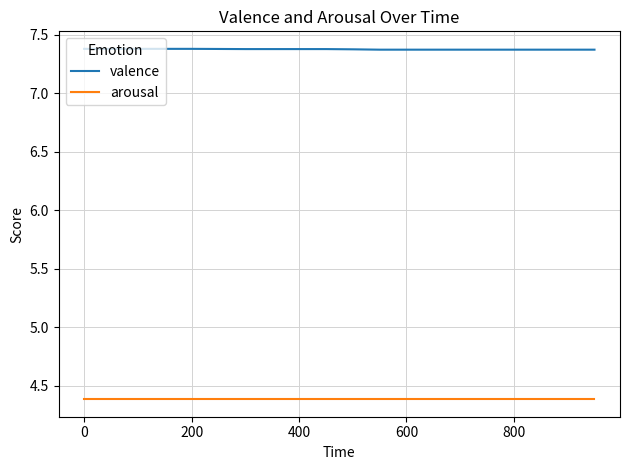

Which series has the largest range (max minus min)?

valence